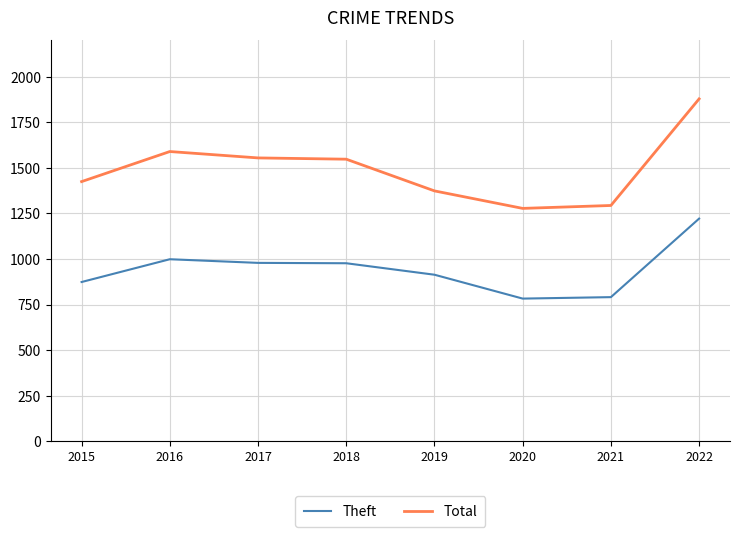

The value of Total at 2020 is 1278. True or false?

True